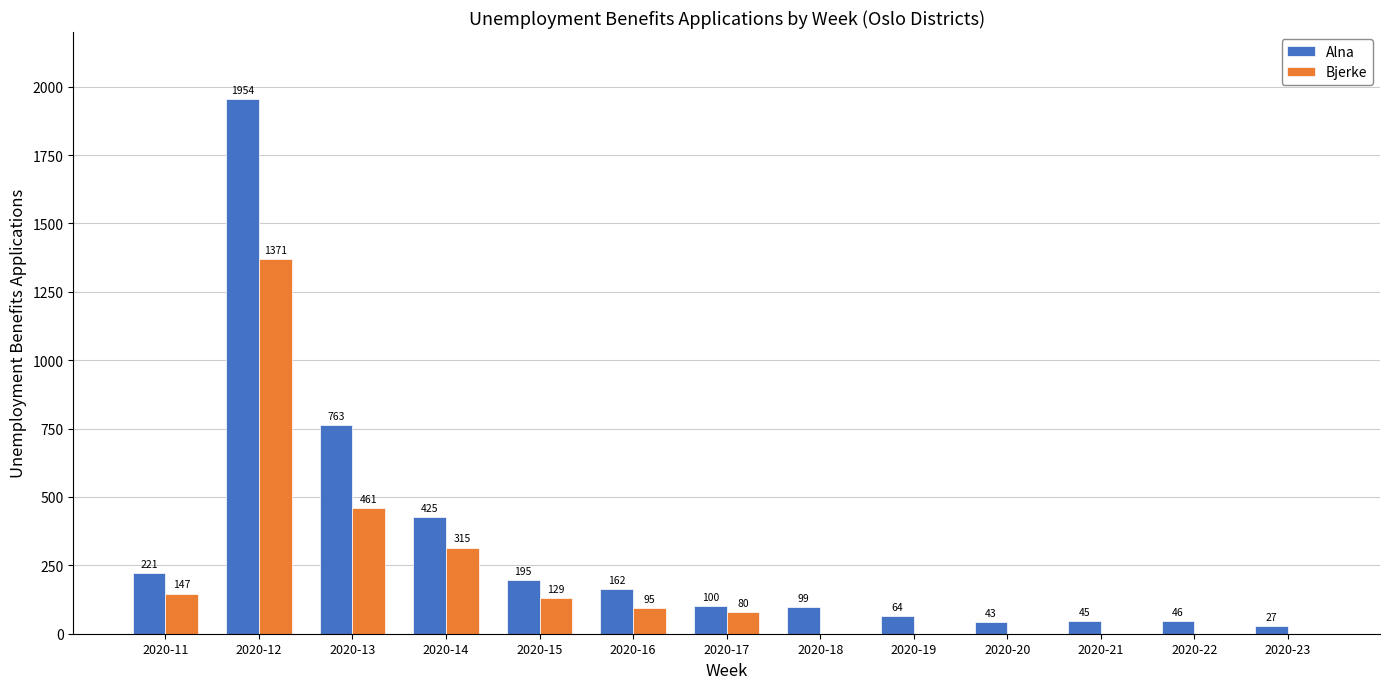

What is the spread (max minus min) of values at 2020-11?

74